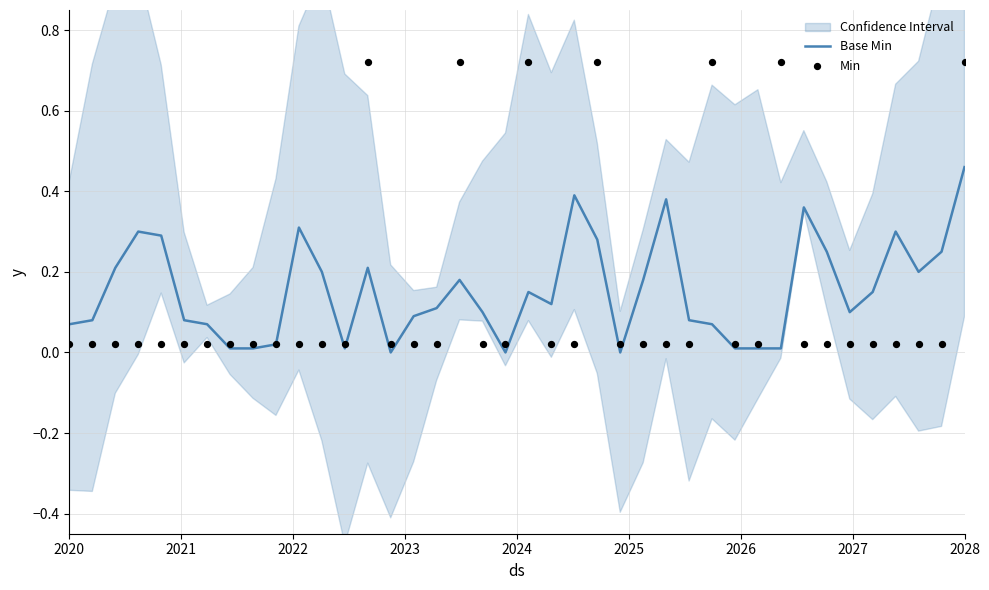

Is the value of Base Min at 2023 greater than the value of Min at 22?

Yes